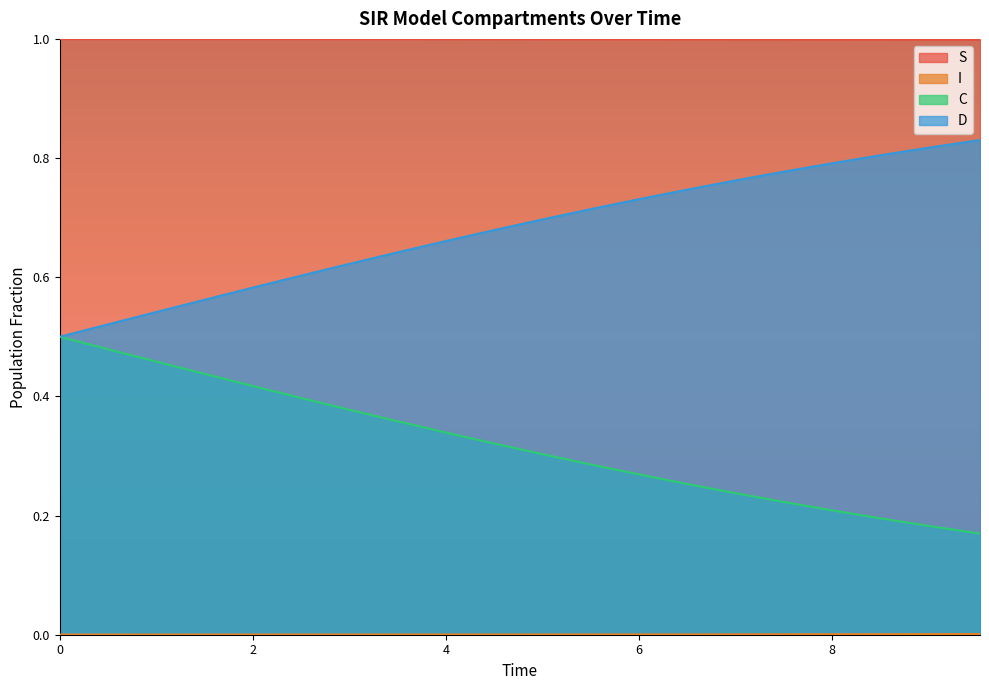

What is the greatest value displayed?

1.0